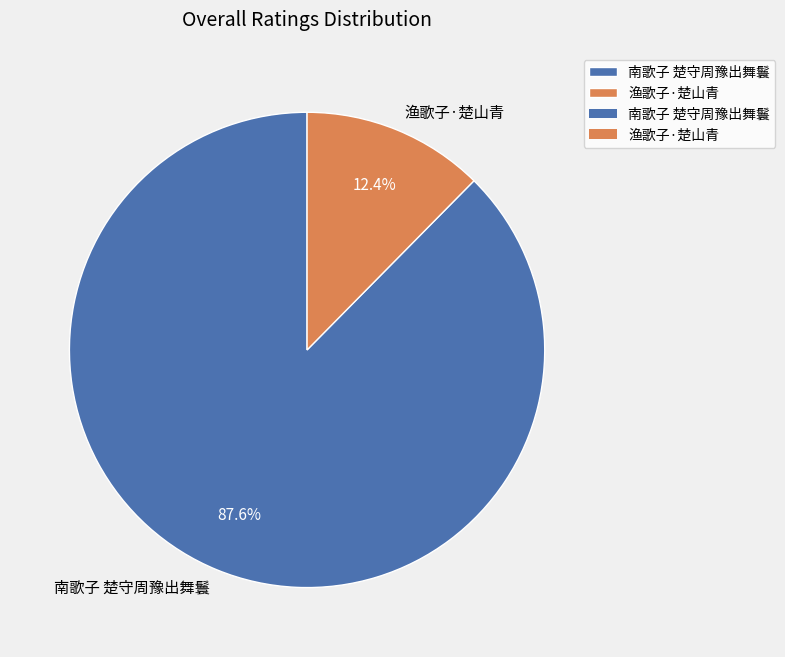

To the nearest percent, what portion does 南歌子 楚守周豫出舞鬟 represent?

88%